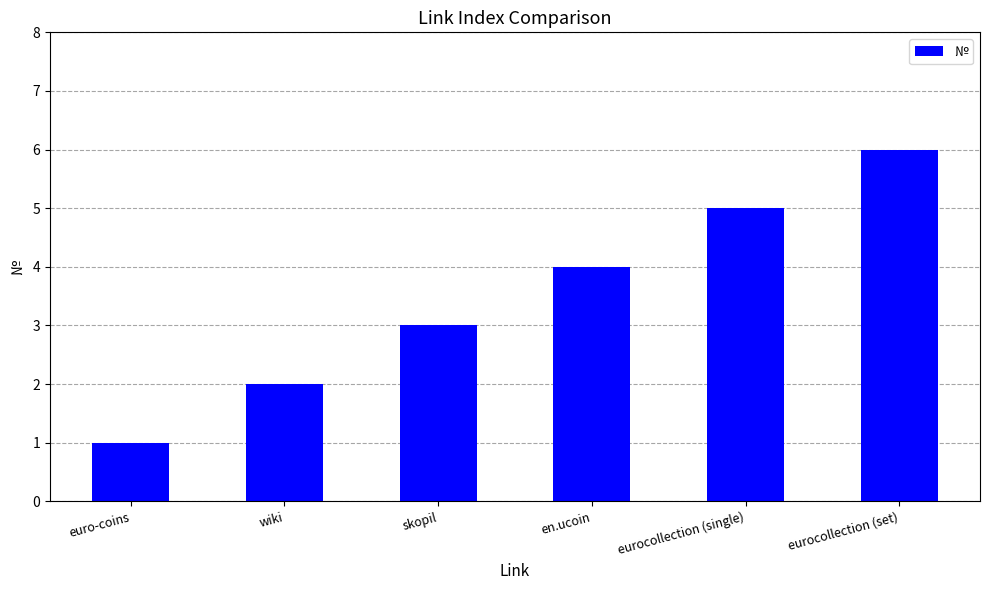

What is the change in value from wiki to eurocollection (single)?

+3